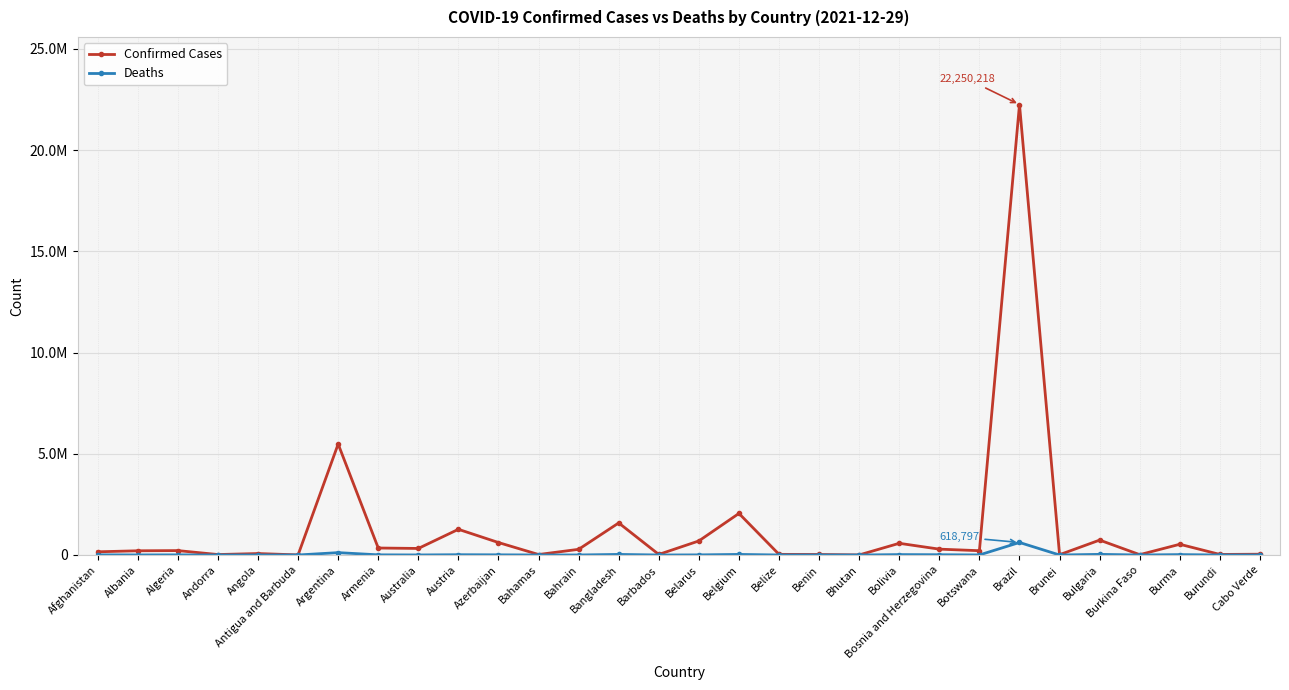

At which label is Deaths closest to 309400?

Argentina